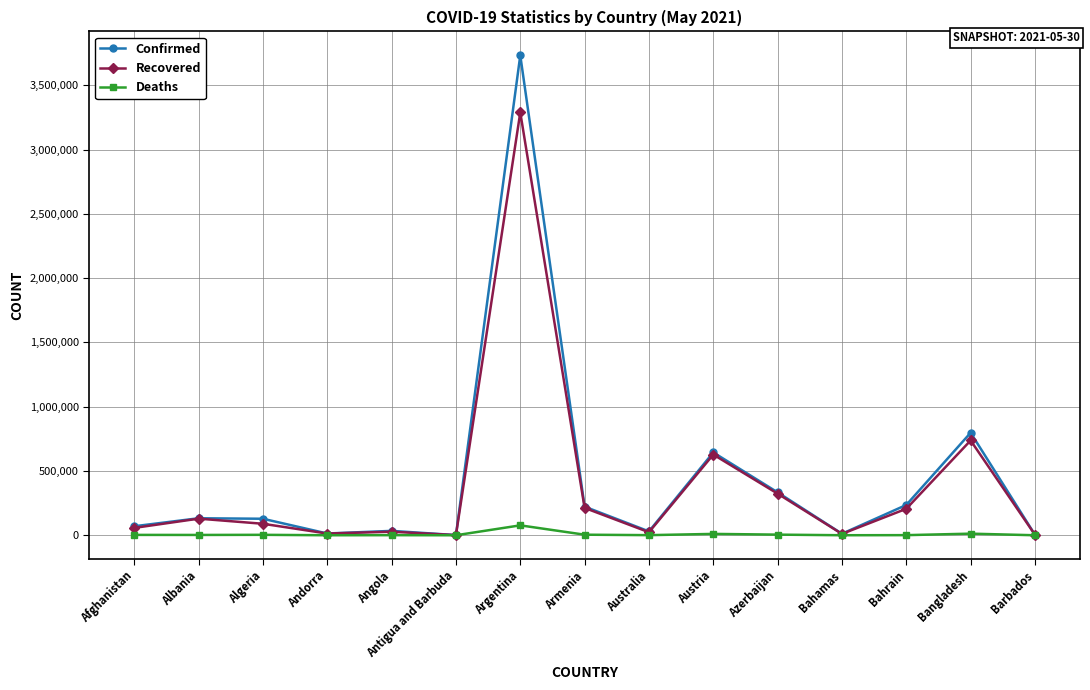

Which series has the largest range (max minus min)?

Confirmed